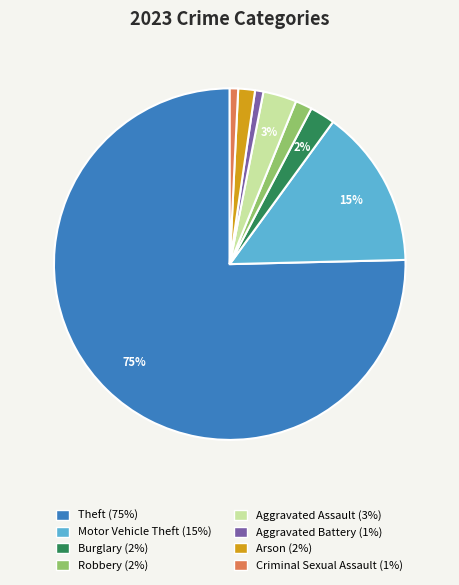

The Burglary slice represents 12% of the pie. True or false?

False